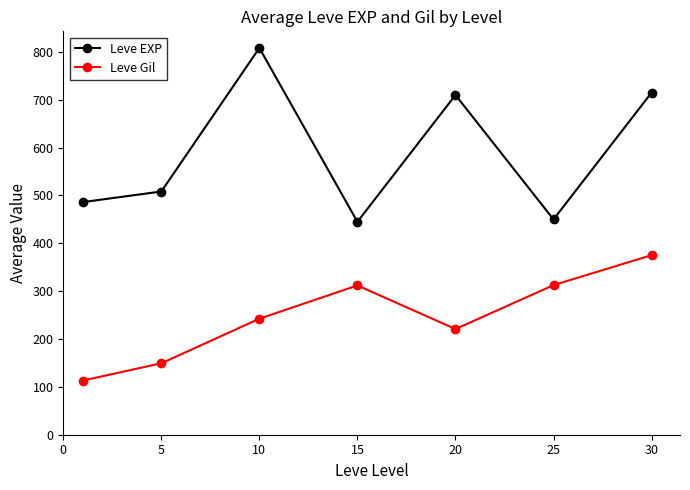

True or false: Leve EXP has more than 2 points higher than both neighbors.

False